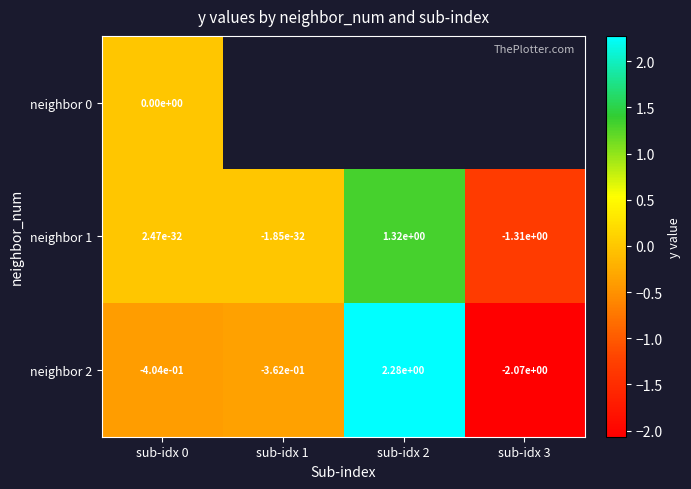

The neighbor 1 series shows 2.2 at sub-idx 2. True or false?

False